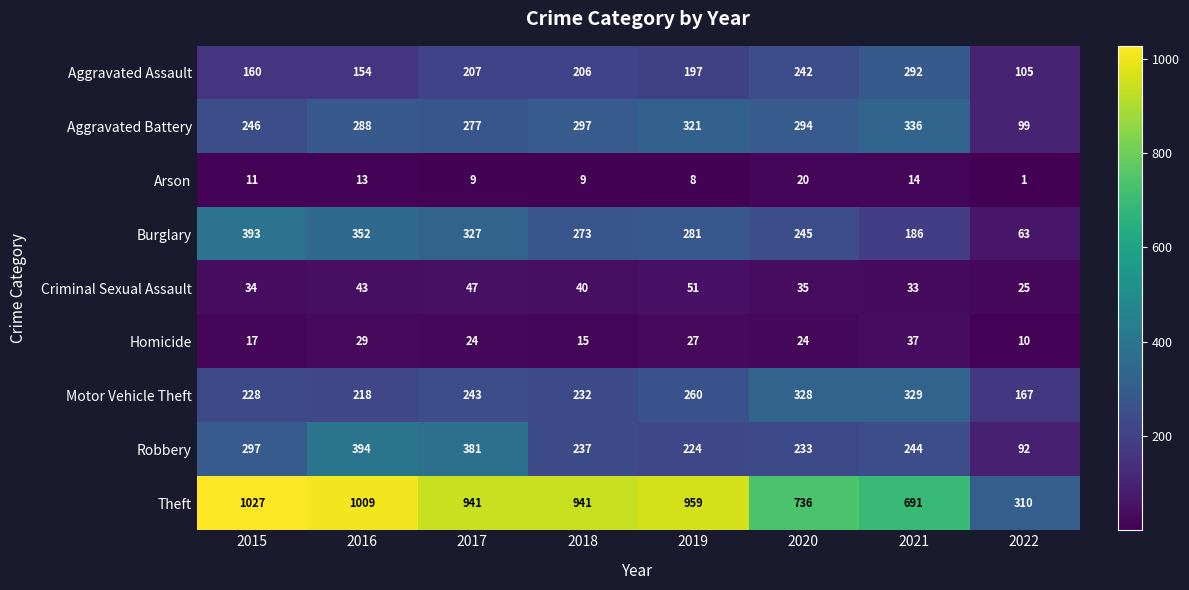

The Theft series shows 1009 at 2016. True or false?

True